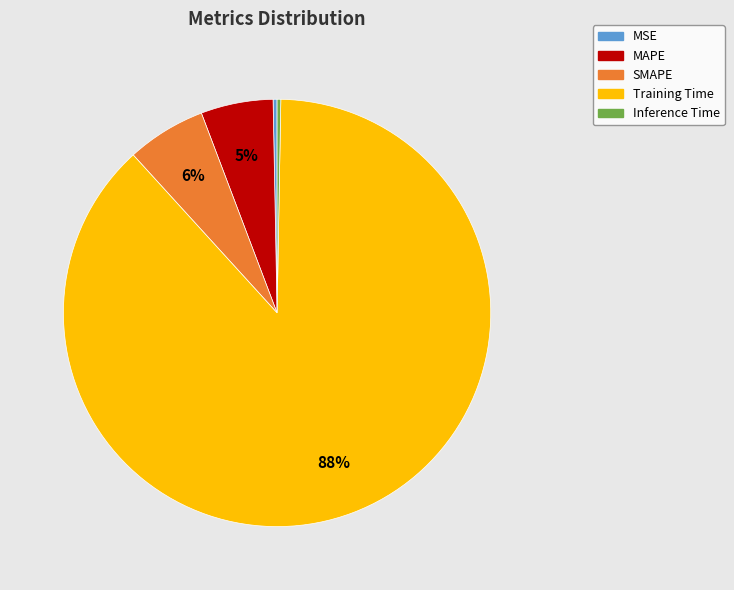

How many segments does this pie chart have?

5